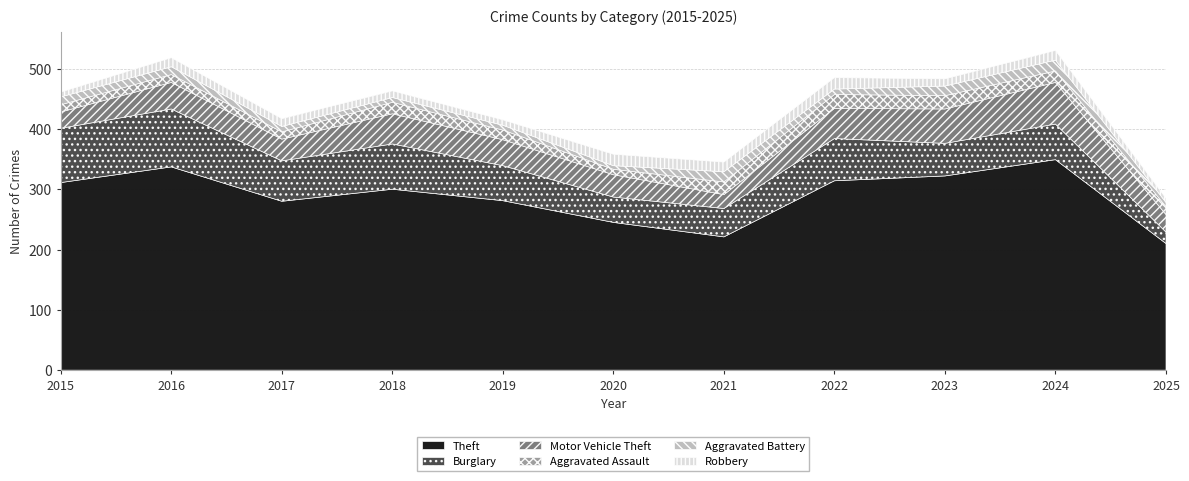

In Motor Vehicle Theft, how many points are higher than both neighbors (excluding endpoints)?

3